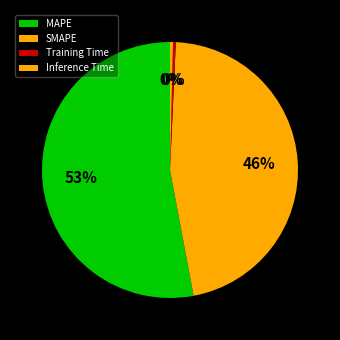

Count the number of slices in the pie.

4